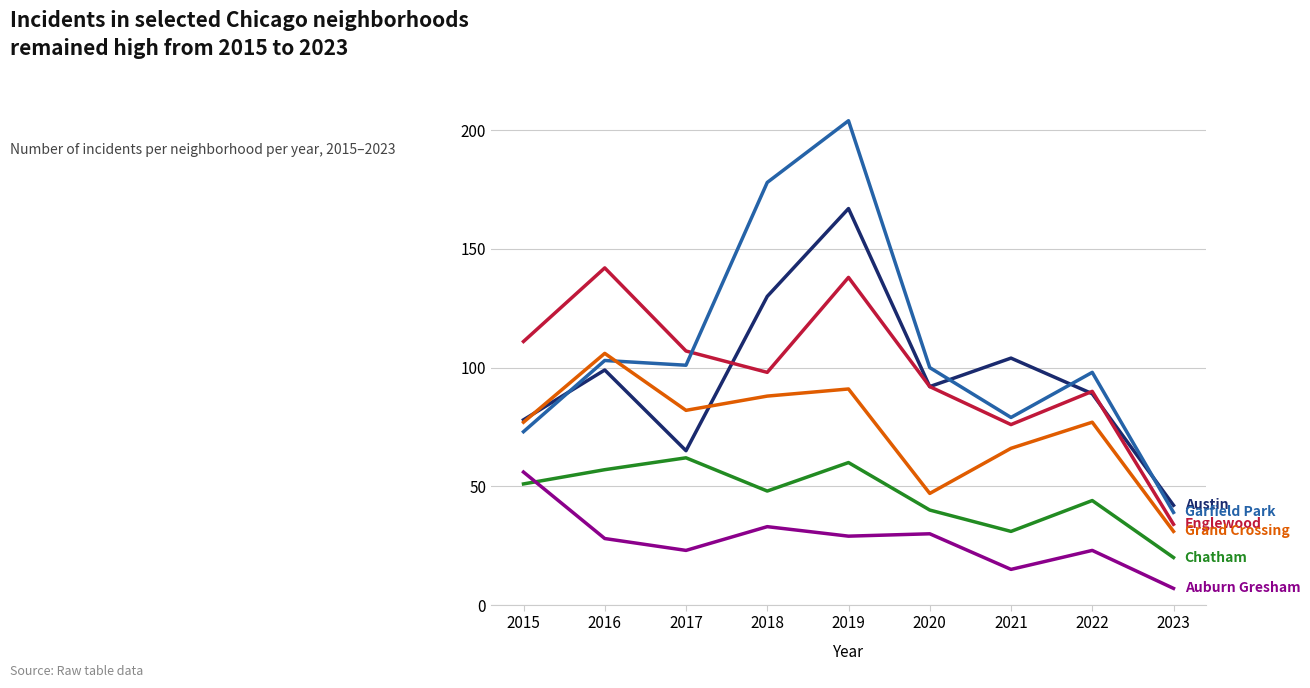

Which label corresponds to the smallest value in the chart?

2023